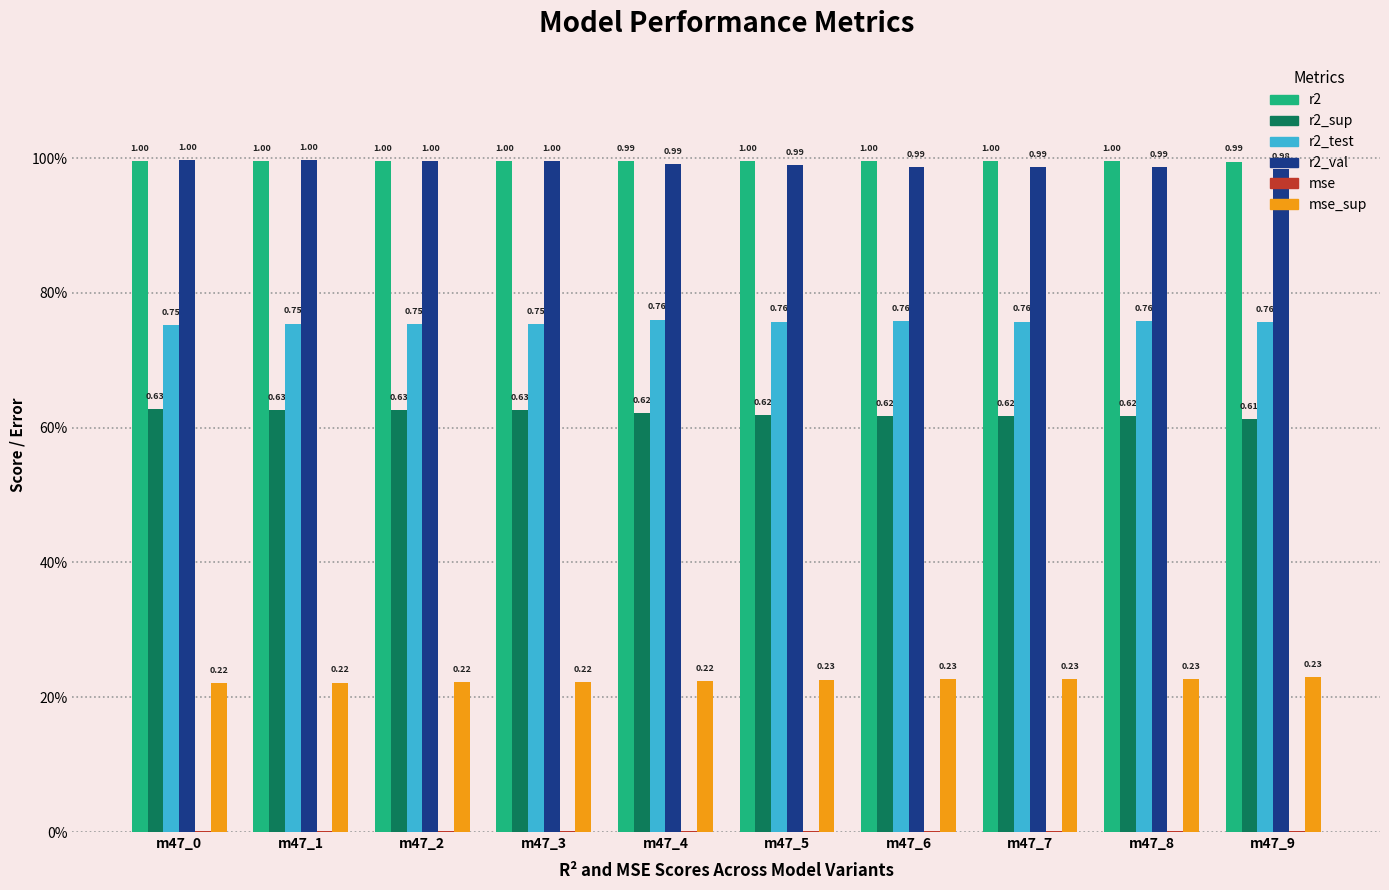

Reading right to left, transcribe all the data shown in this chart.

r2: m47_9=1.0	m47_8=1.0	m47_7=1.0	m47_6=1.0	m47_5=1.0	m47_4=1.0	m47_3=1.0	m47_2=1.0	m47_1=1.0	m47_0=1.0
r2_sup: m47_9=0.6	m47_8=0.6	m47_7=0.6	m47_6=0.6	m47_5=0.6	m47_4=0.6	m47_3=0.6	m47_2=0.6	m47_1=0.6	m47_0=0.6
r2_test: m47_9=0.8	m47_8=0.8	m47_7=0.8	m47_6=0.8	m47_5=0.8	m47_4=0.8	m47_3=0.8	m47_2=0.8	m47_1=0.8	m47_0=0.8
r2_val: m47_9=1.0	m47_8=1.0	m47_7=1.0	m47_6=1.0	m47_5=1.0	m47_4=1.0	m47_3=1.0	m47_2=1.0	m47_1=1.0	m47_0=1.0
mse: m47_9=0.0	m47_8=0.0	m47_7=0.0	m47_6=0.0	m47_5=0.0	m47_4=0.0	m47_3=0.0	m47_2=0.0	m47_1=0.0	m47_0=0.0
mse_sup: m47_9=0.2	m47_8=0.2	m47_7=0.2	m47_6=0.2	m47_5=0.2	m47_4=0.2	m47_3=0.2	m47_2=0.2	m47_1=0.2	m47_0=0.2